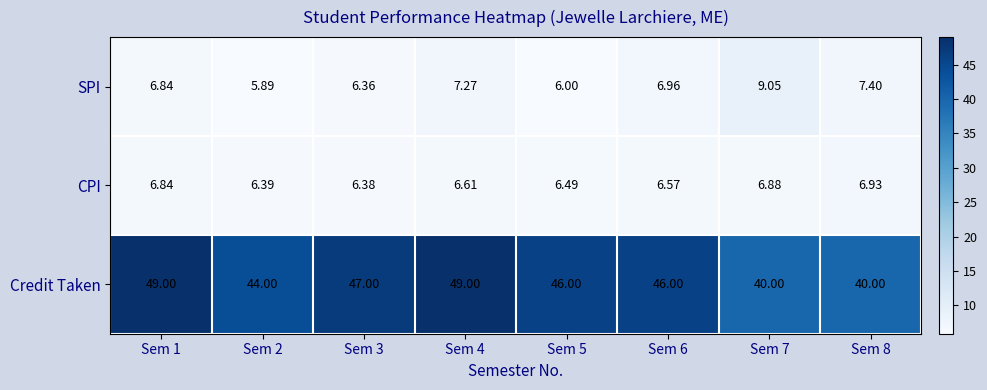

Which series changed the most between Sem 1 and Sem 3?

Credit Taken